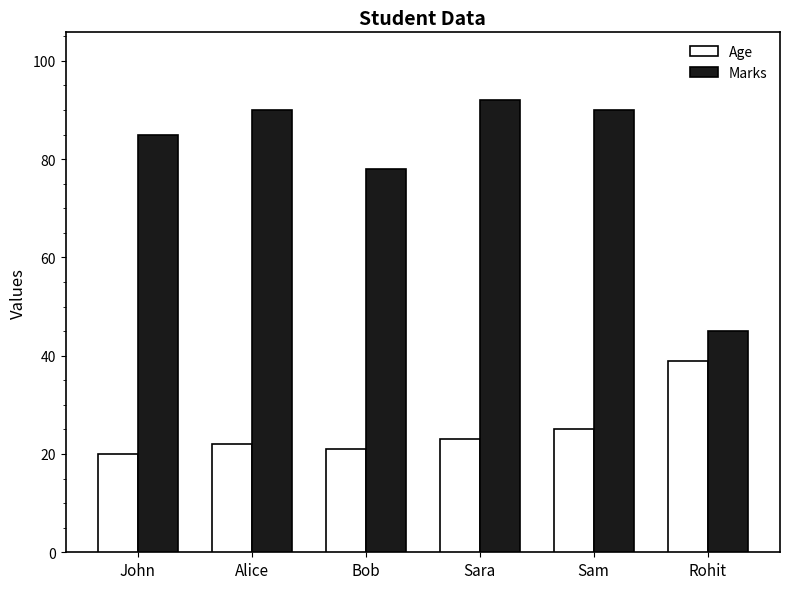

The Marks series shows 92 at Sara. True or false?

True